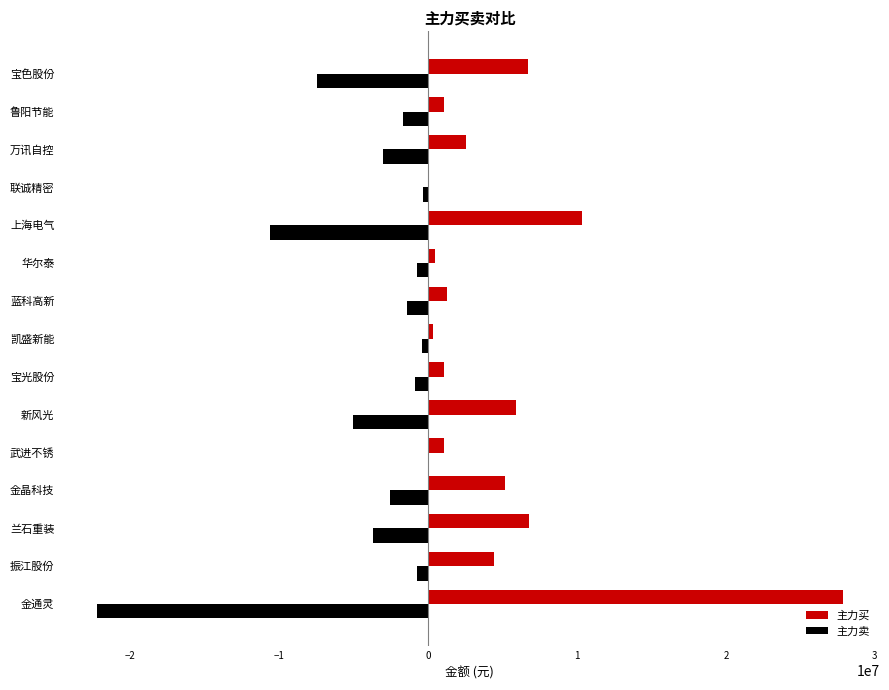

Is the value of 主力买 at 鲁阳节能 greater than the value of 主力卖 at 蓝科高新?

Yes